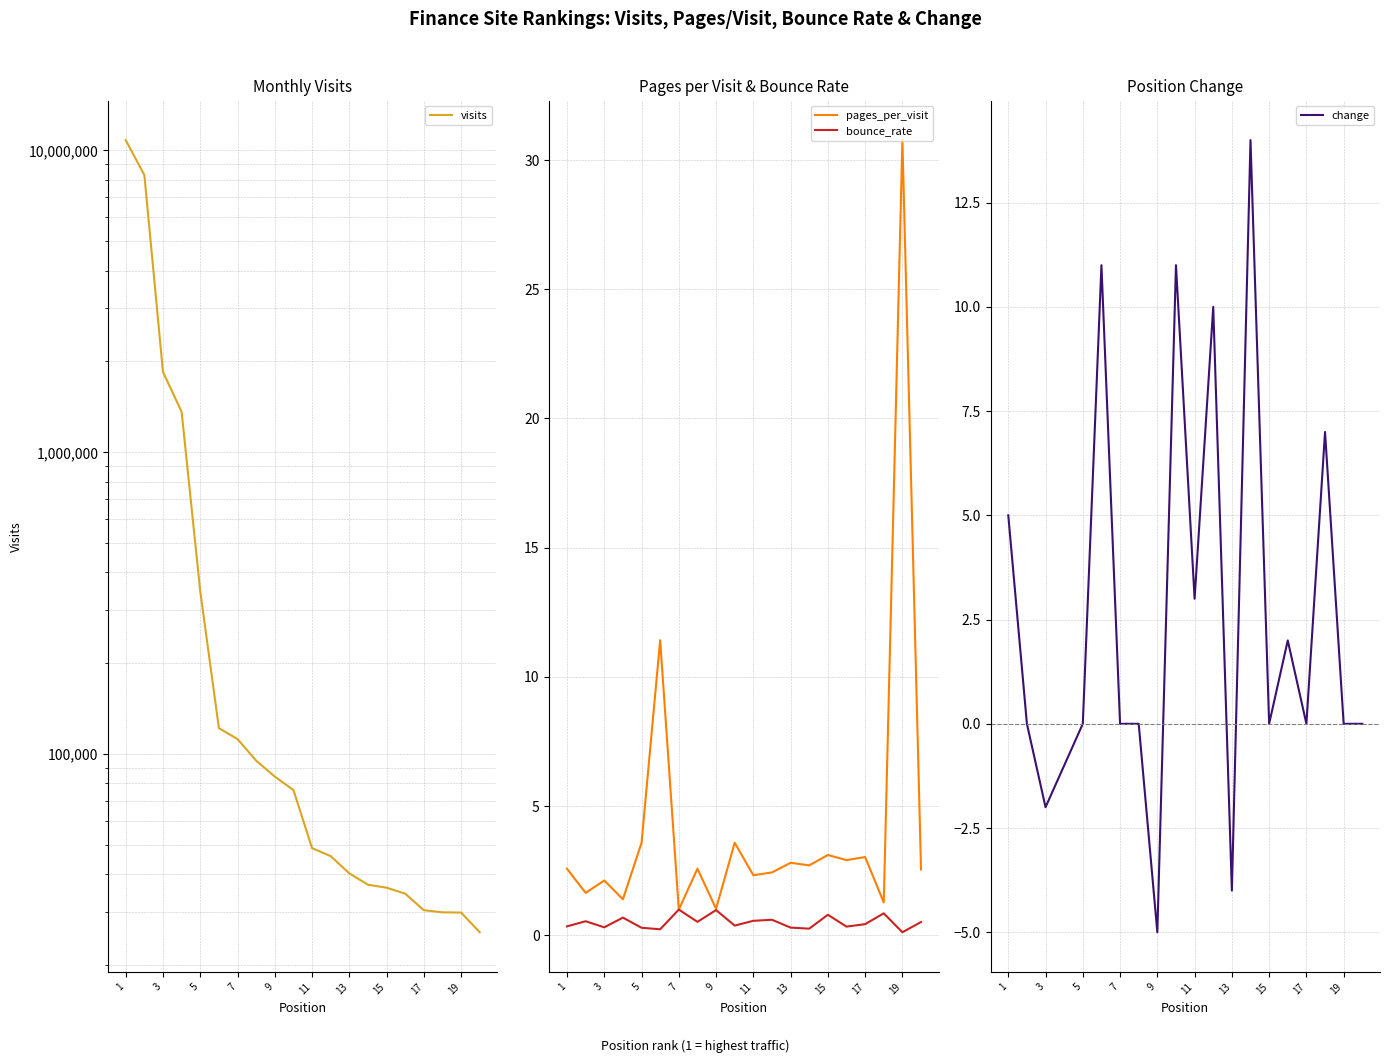

True or false: bounce_rate has a value of 0.3 at 1.

True